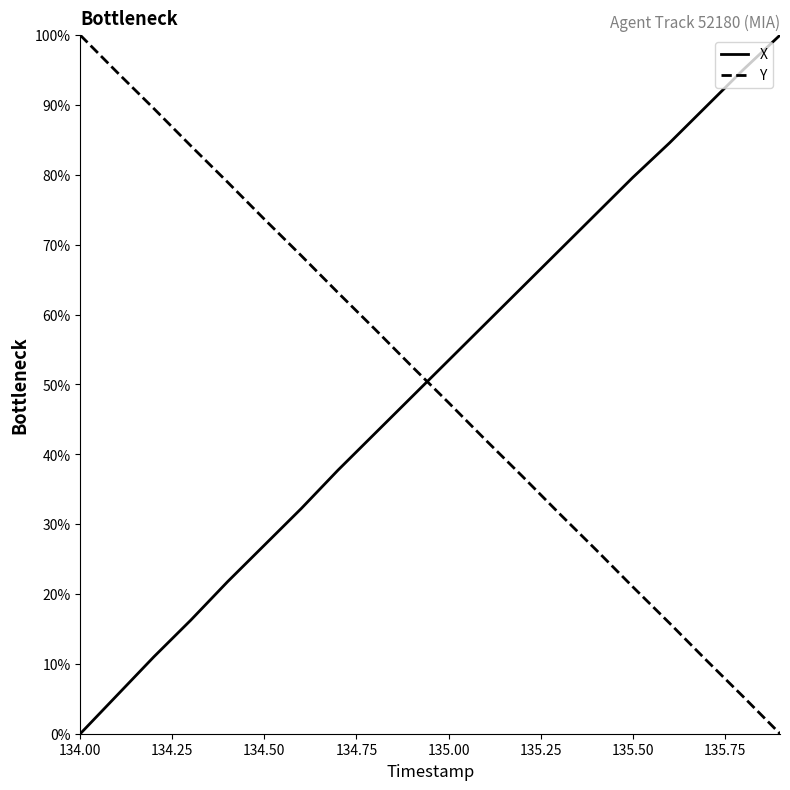

How many intersections are there between Y and X?

1